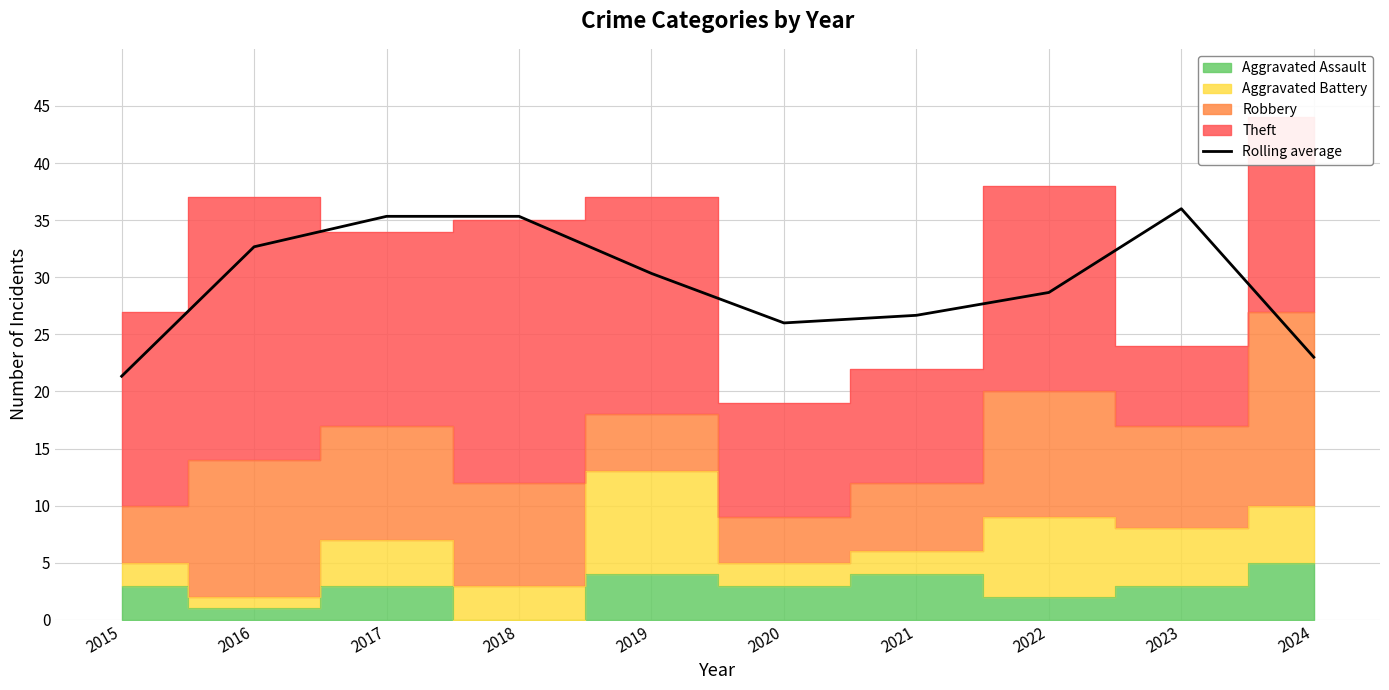

What is the value of the 7th point from the left?

26.7